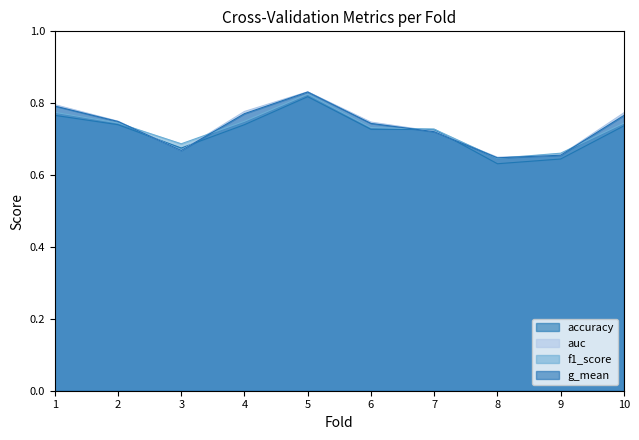

Reading left to right, list all the values displayed in this chart.

accuracy: 1=0.8	2=0.7	3=0.7	4=0.7	5=0.8	6=0.7	7=0.7	8=0.6	9=0.6	10=0.7
auc: 1=0.8	2=0.8	3=0.7	4=0.8	5=0.8	6=0.7	7=0.7	8=0.6	9=0.7	10=0.8
f1_score: 1=0.8	2=0.7	3=0.7	4=0.7	5=0.8	6=0.7	7=0.7	8=0.6	9=0.7	10=0.7
g_mean: 1=0.8	2=0.7	3=0.7	4=0.8	5=0.8	6=0.7	7=0.7	8=0.6	9=0.7	10=0.8